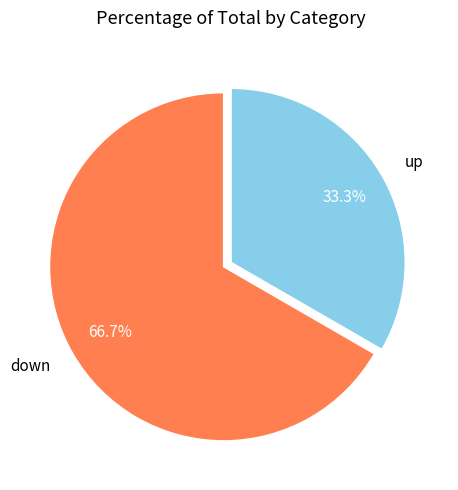

What is the smallest slice in the pie chart?

up